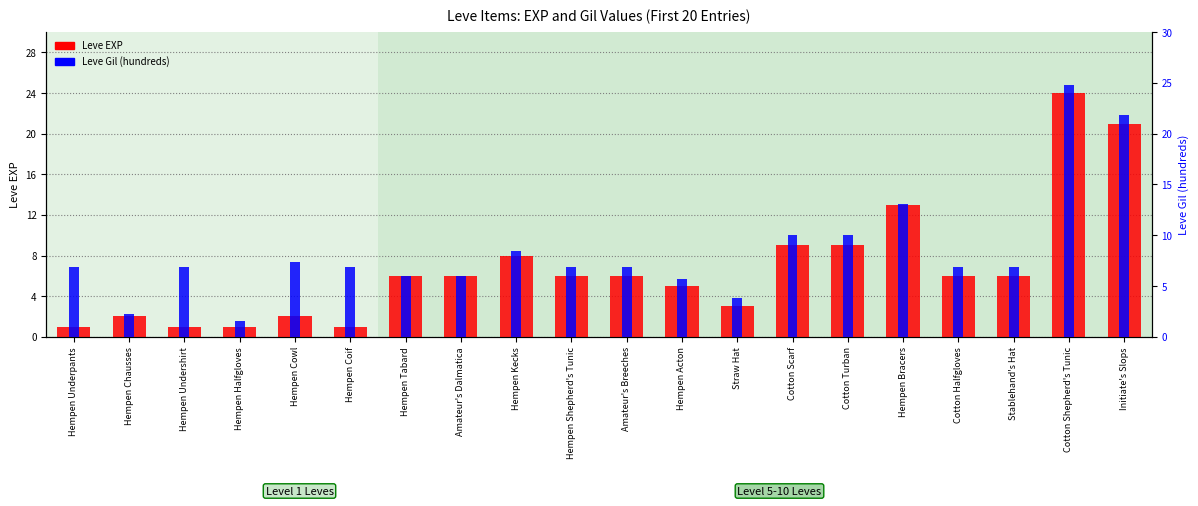

What is the maximum value shown in the chart?

24.8